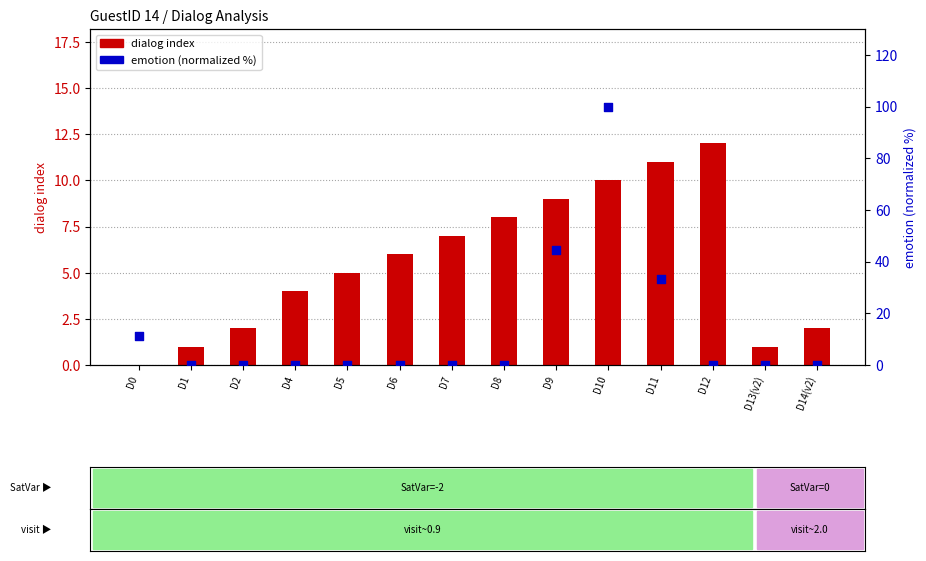

Which series has the largest total across all categories?

emotion (normalized %)